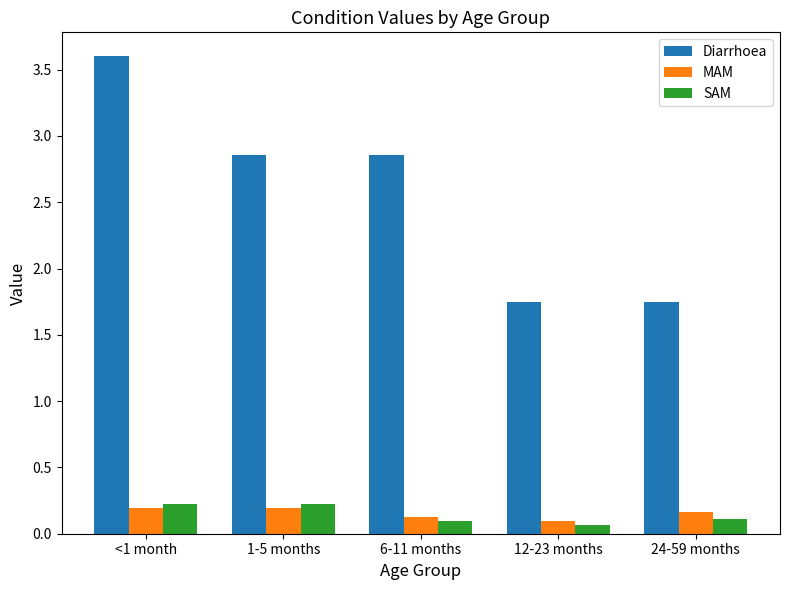

Which series has the largest total across all categories?

Diarrhoea